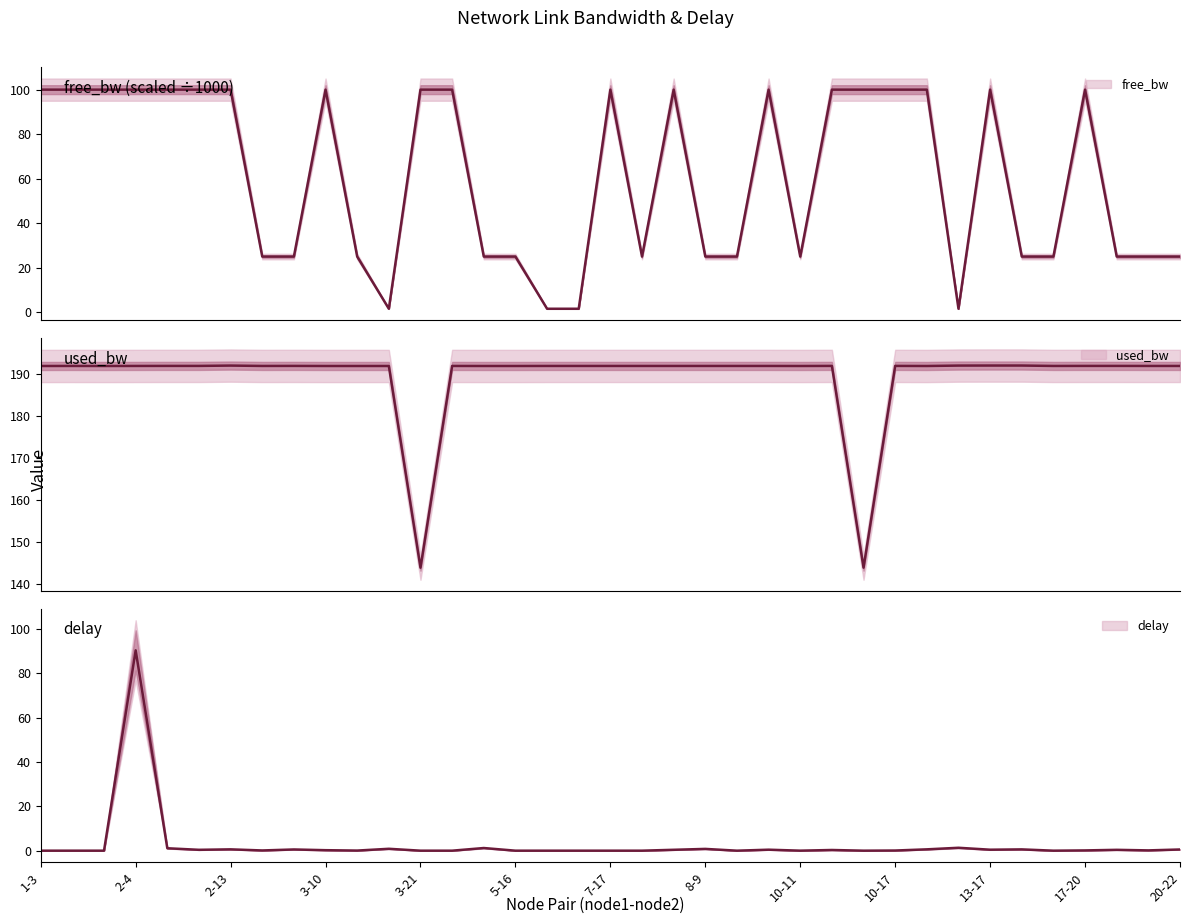

What is the average value of the used_bw series?

189.4